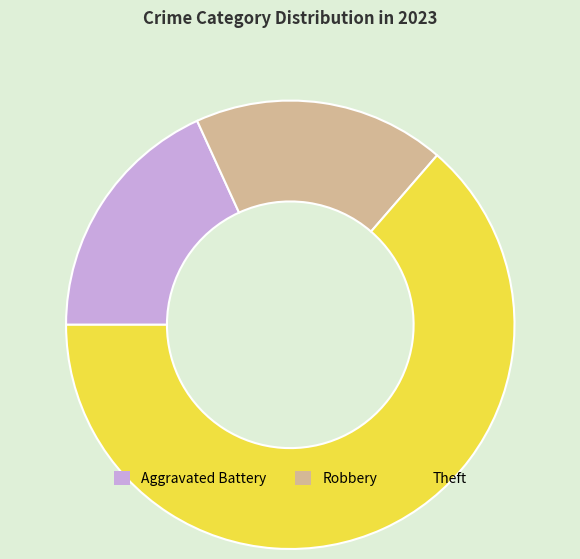

Does any single category account for the majority?

Yes